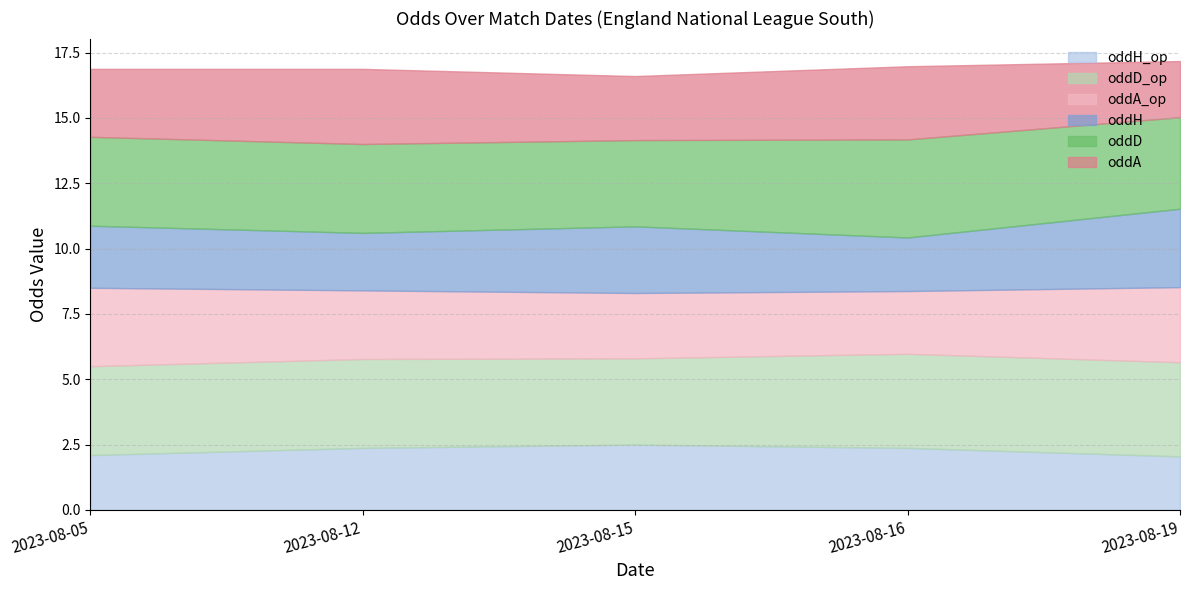

In oddH, how many points are higher than both neighbors (excluding endpoints)?

1